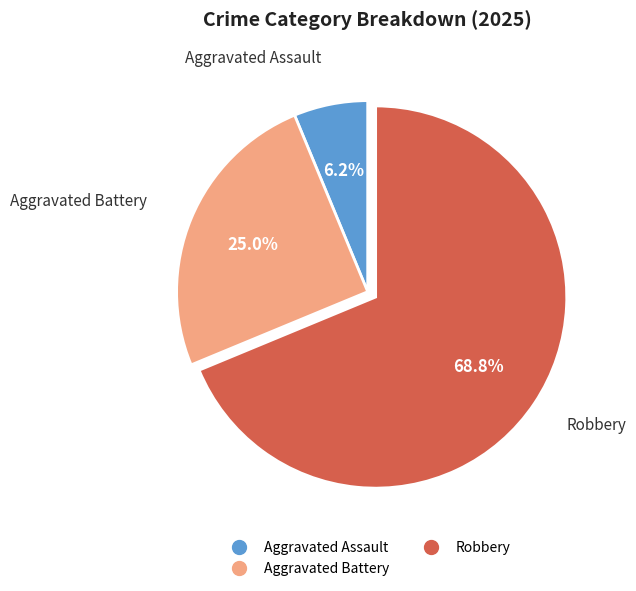

Does any single category account for the majority?

Yes